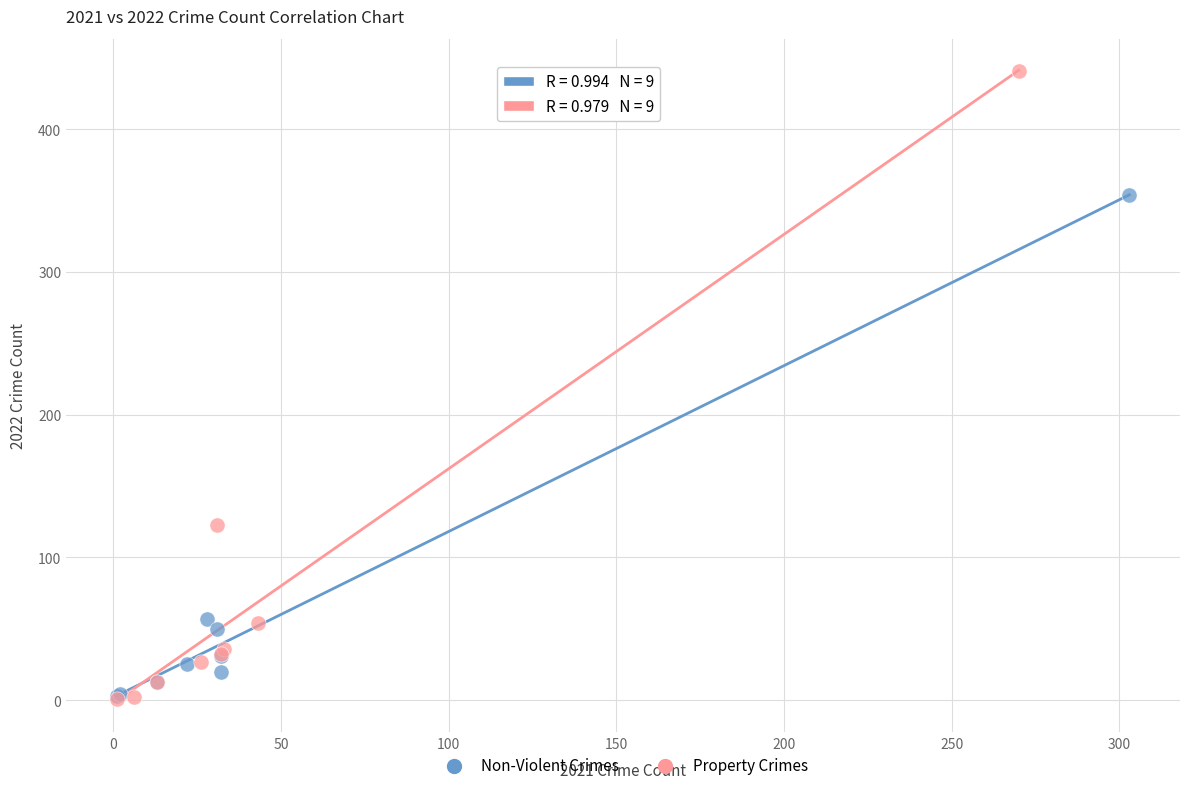

Which series has the widest spread of Y values?

Property Crimes